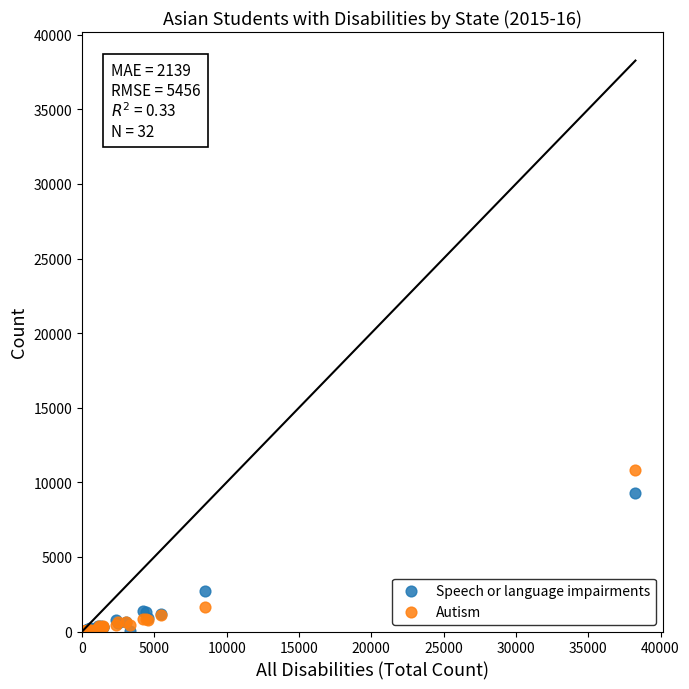

Across all series, what Y value is closest to 5413?

2728